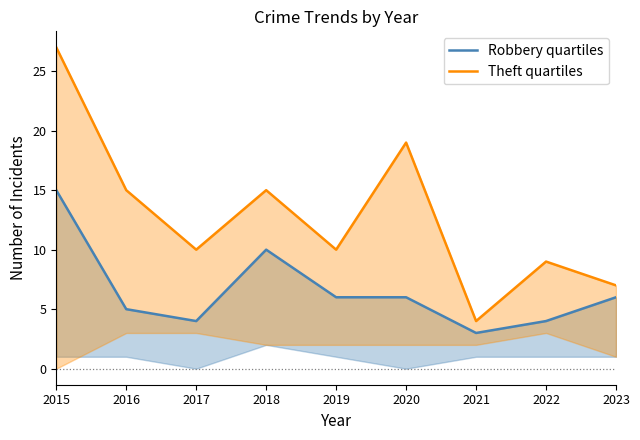

True or false: Theft quartiles and Robbery quartiles intersect in this chart.

False